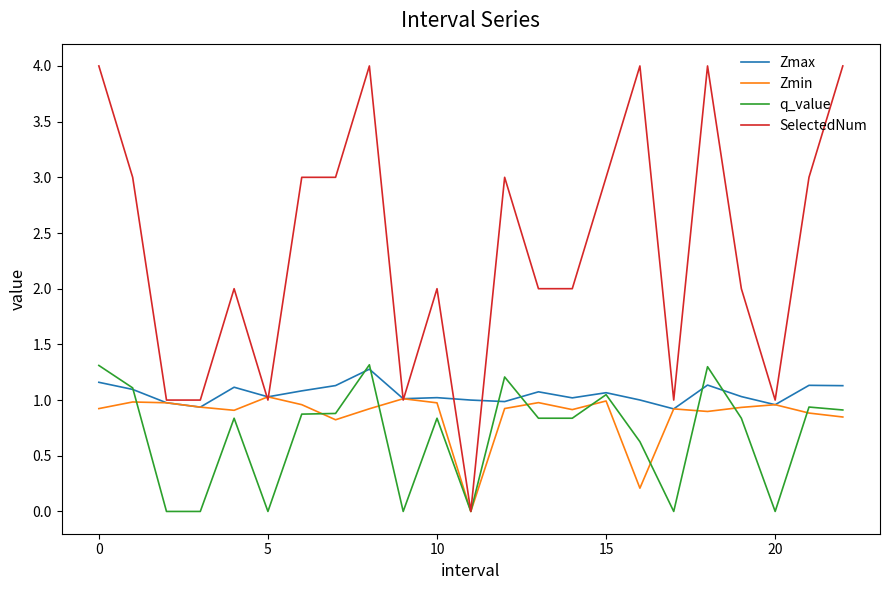

Which series has the widest spread of values?

SelectedNum